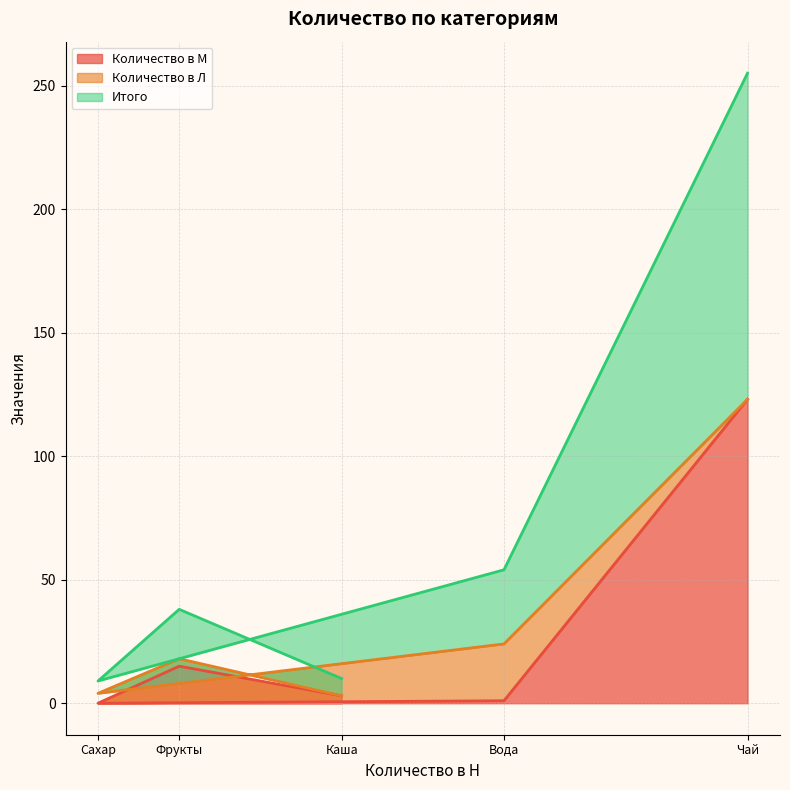

Between Фрукты and Каша, which is larger?

Фрукты